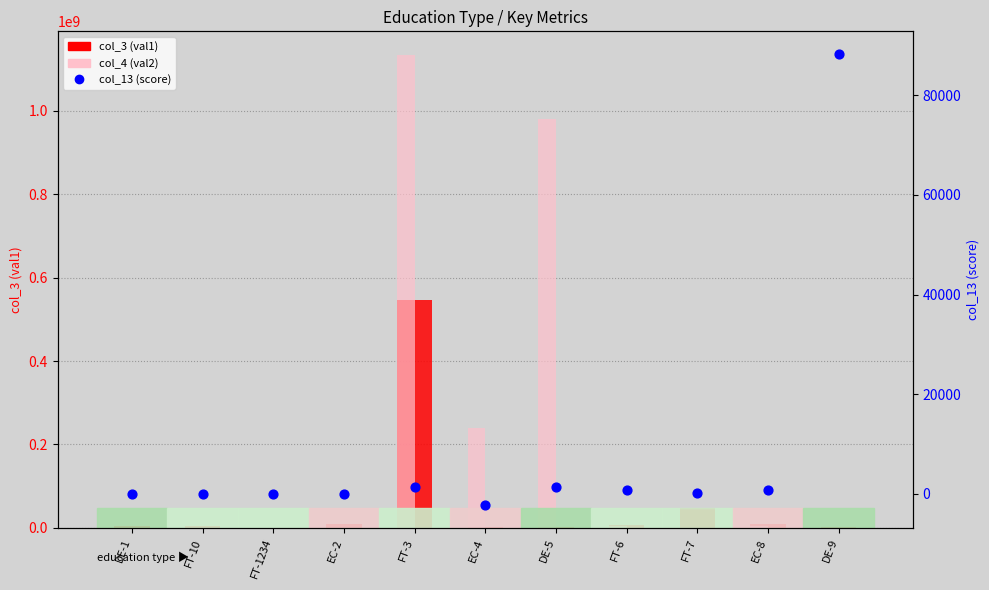

Which series has the largest total across all categories?

col_4 (val2)